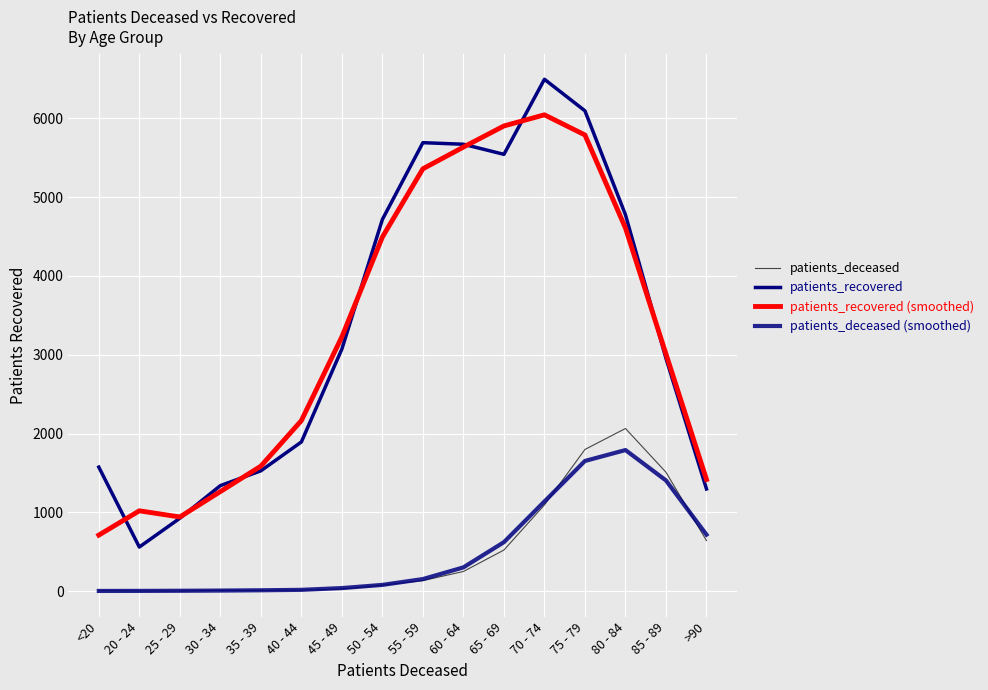

Count the number of categories in the chart.

16